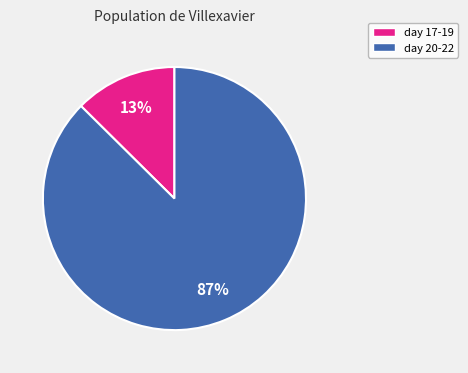

Is there any slice that represents more than half of the pie?

Yes